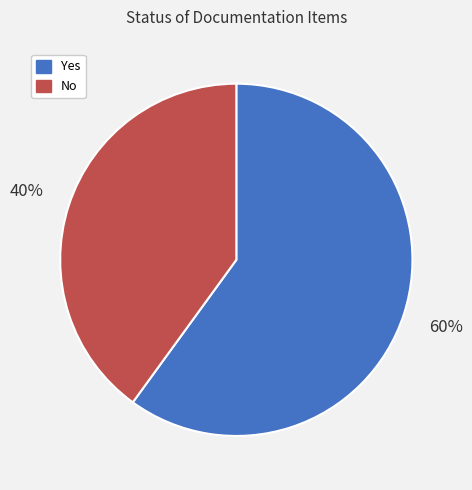

What is the largest slice in the pie chart?

Yes